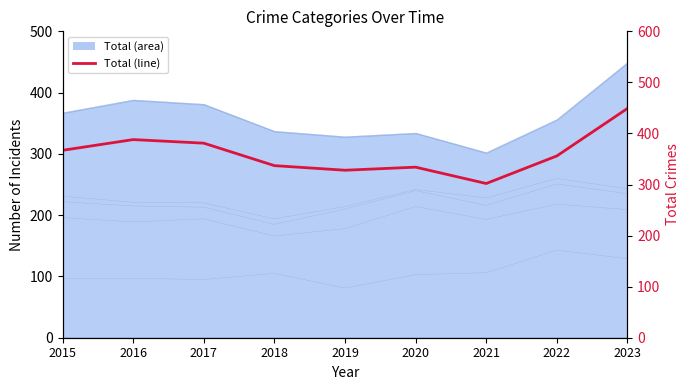

Does the chart display data point markers on the line(s)?

No